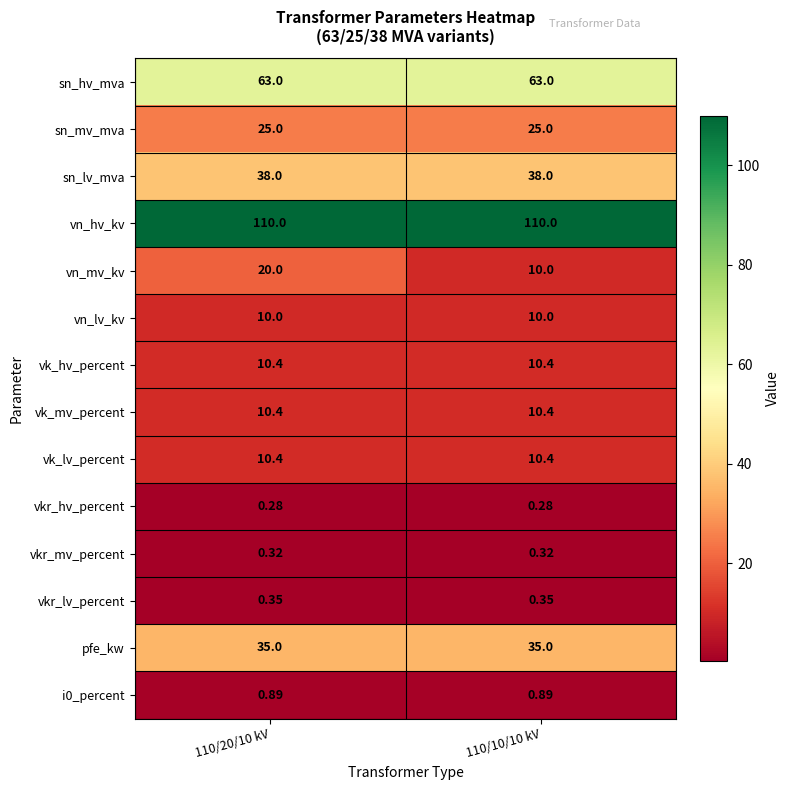

What is the difference between the highest and lowest values at 110/20/10 kV?

109.7